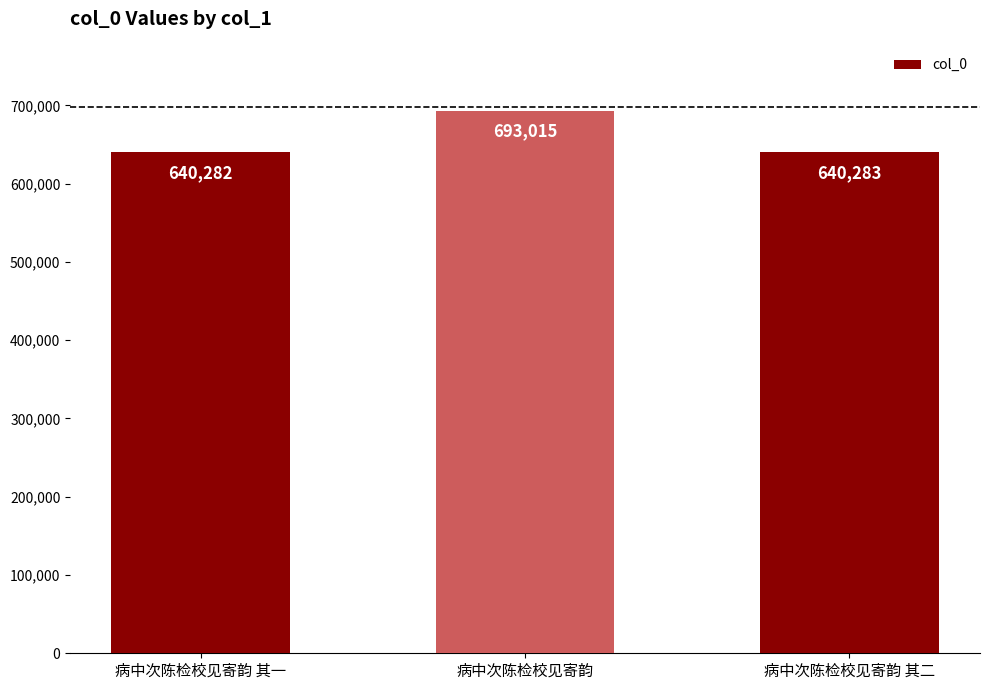

What is the greatest value displayed?

693015